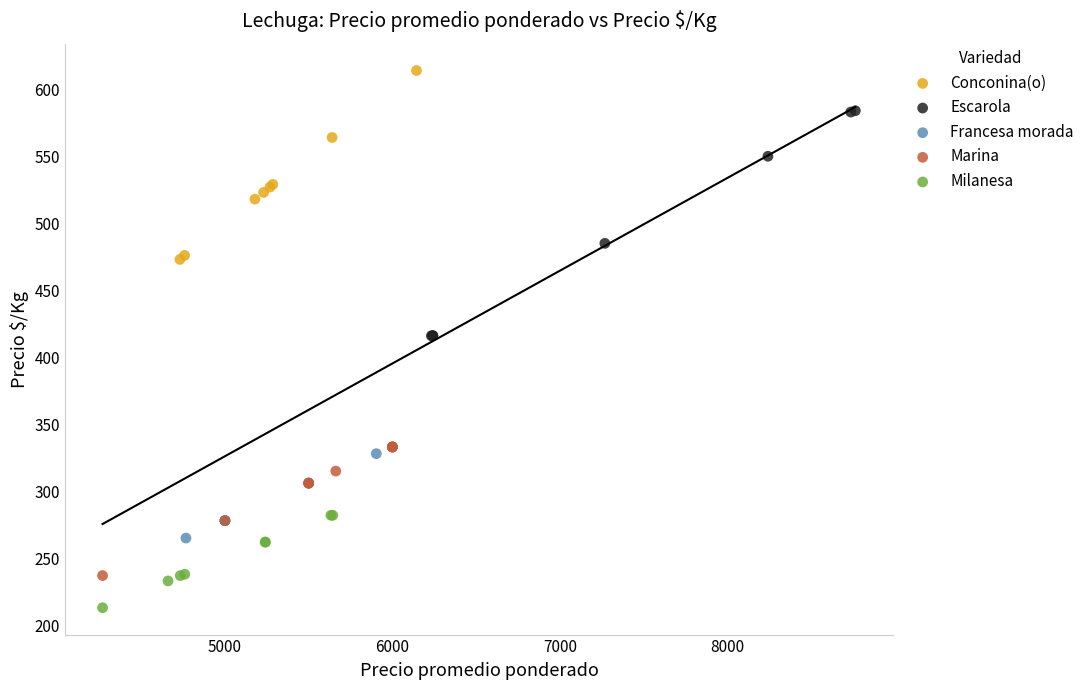

What are all the series names shown in the legend?

Conconina(o), Escarola, Francesa morada, Marina, Milanesa